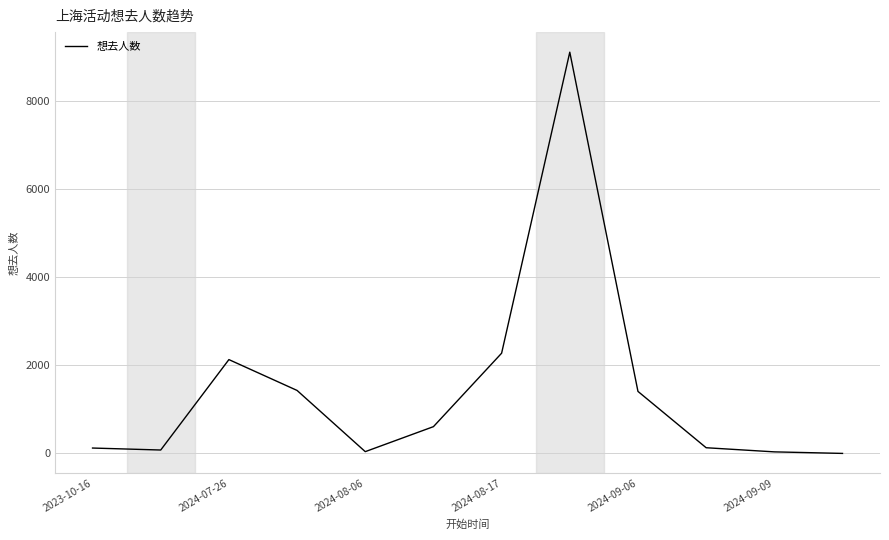

What is the difference between the maximum and minimum values?

9118